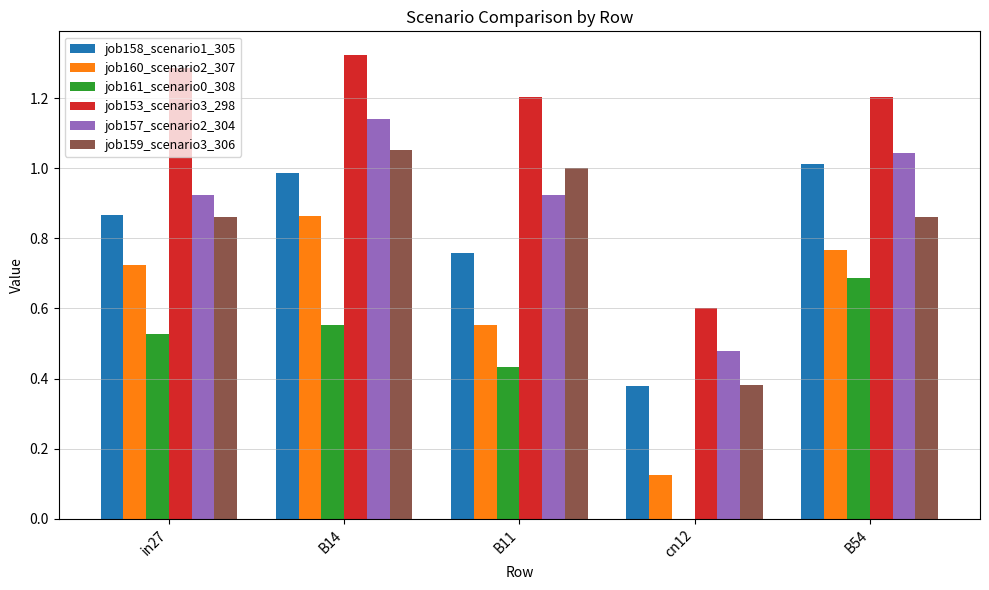

At which label does job160_scenario2_307 reach its peak?

B14